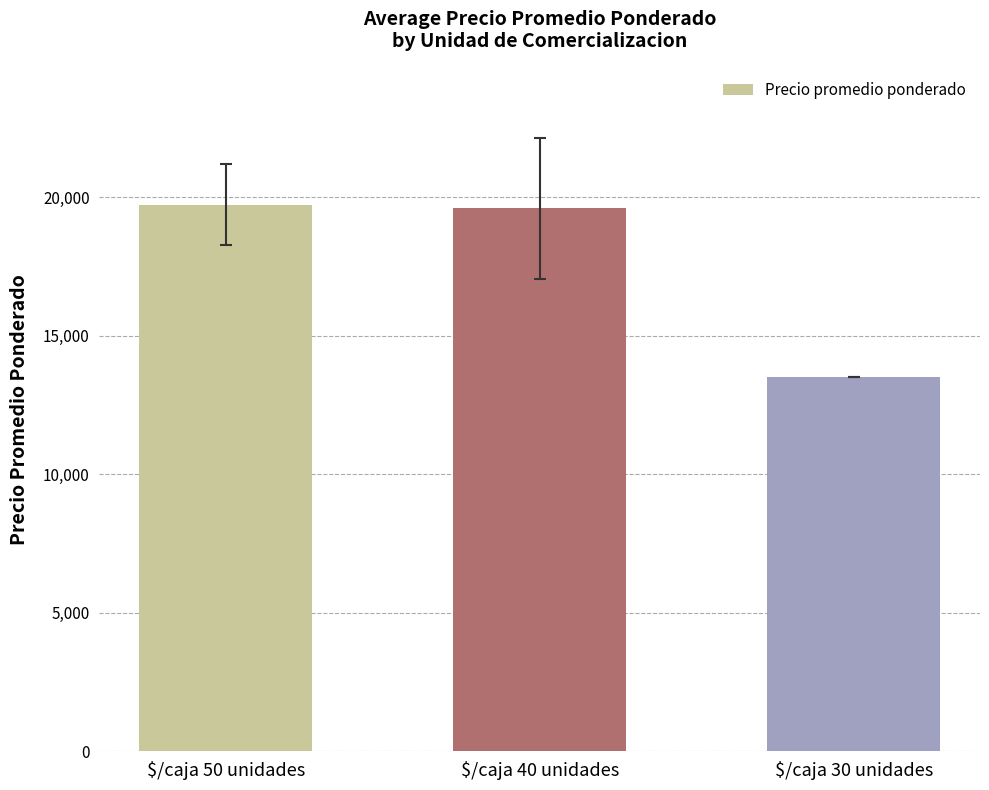

Does the chart contain any negative values?

No